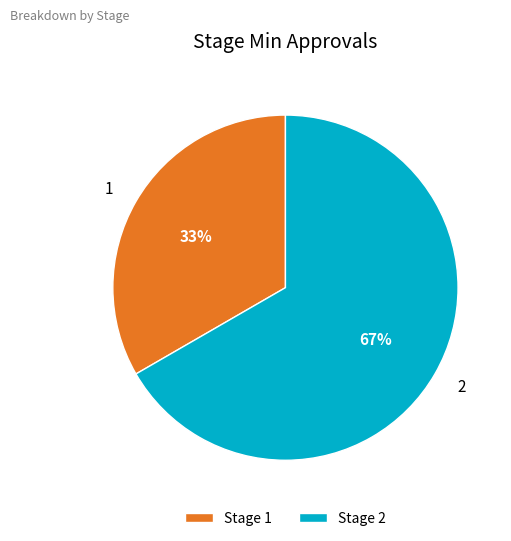

Combined, do 2 and 1 account for over 50%?

Yes